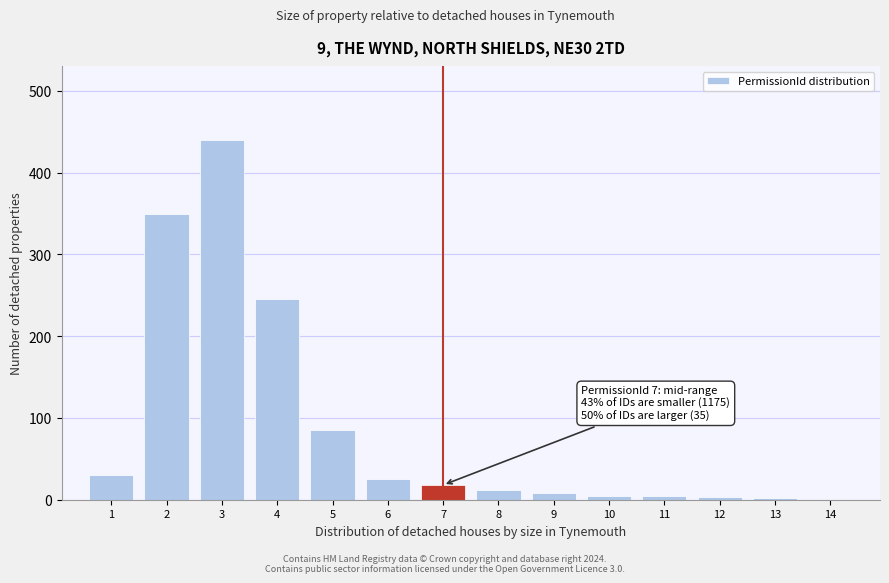

Is it true that the value at 1 is 30?

True